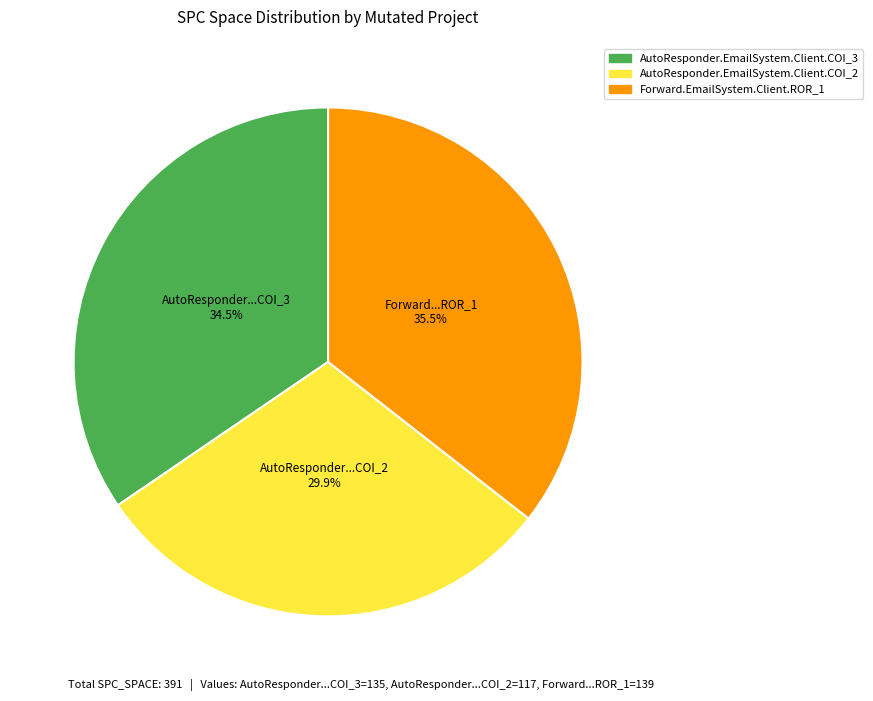

To the nearest percent, what is the difference between the largest and smallest slice percentages?

6%